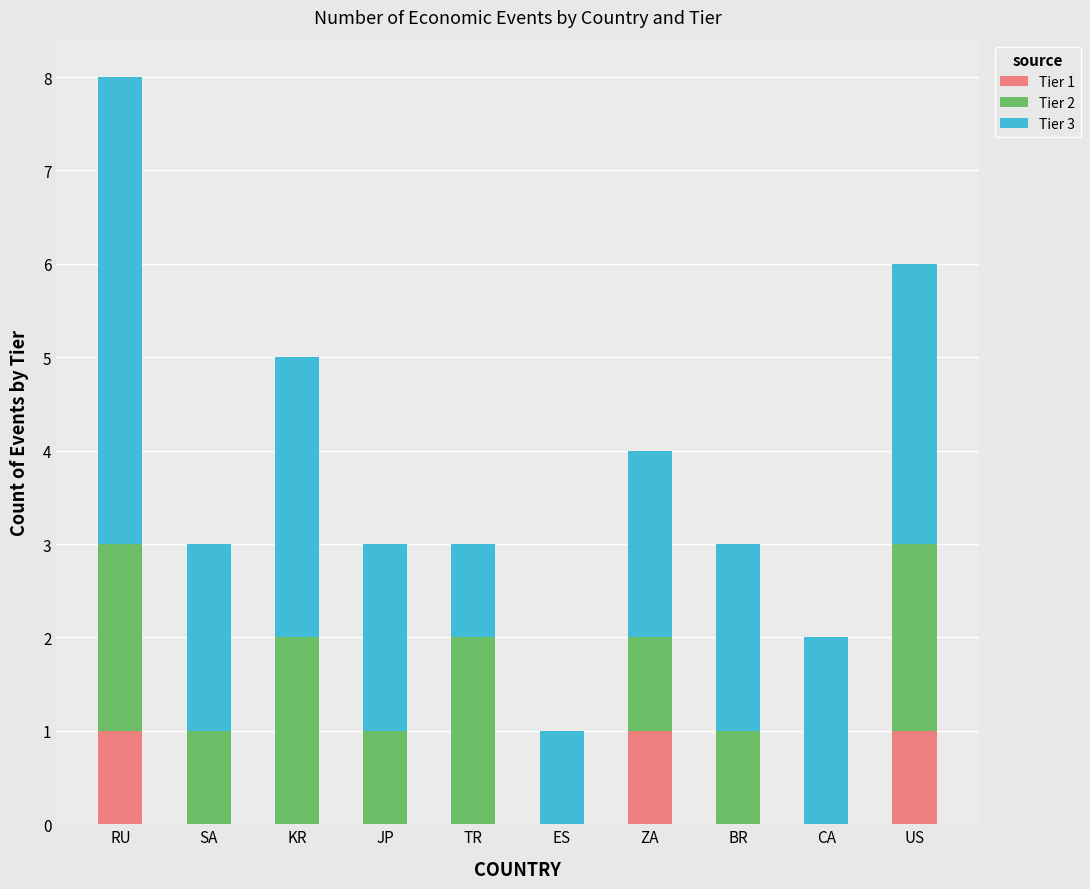

Is it true that Tier 1 equals 0 at CA?

True